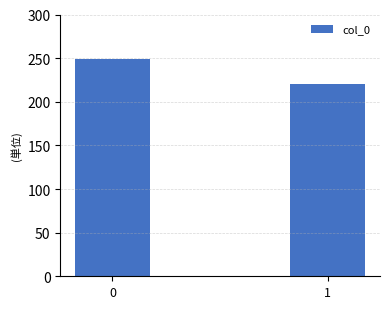

Which category has the lowest value across all series?

1